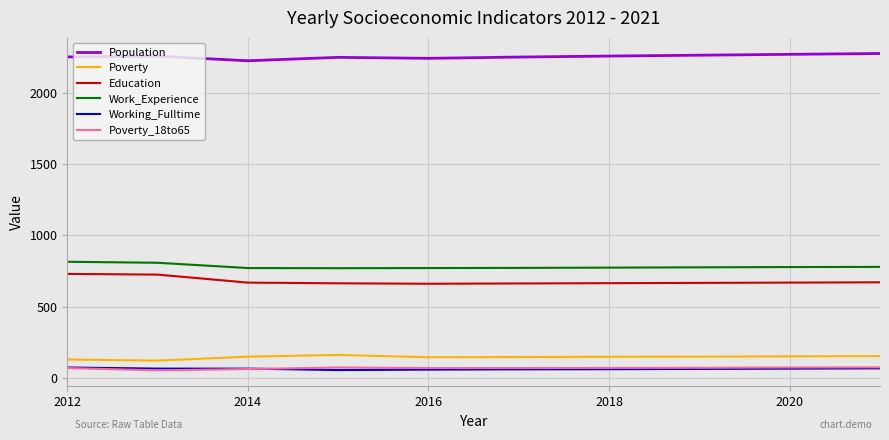

What is the smallest value displayed?

53